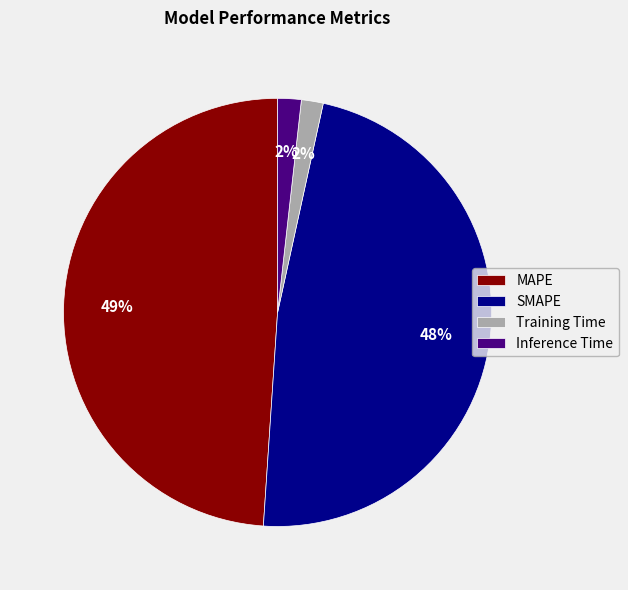

The SMAPE slice represents 61% of the pie. True or false?

False